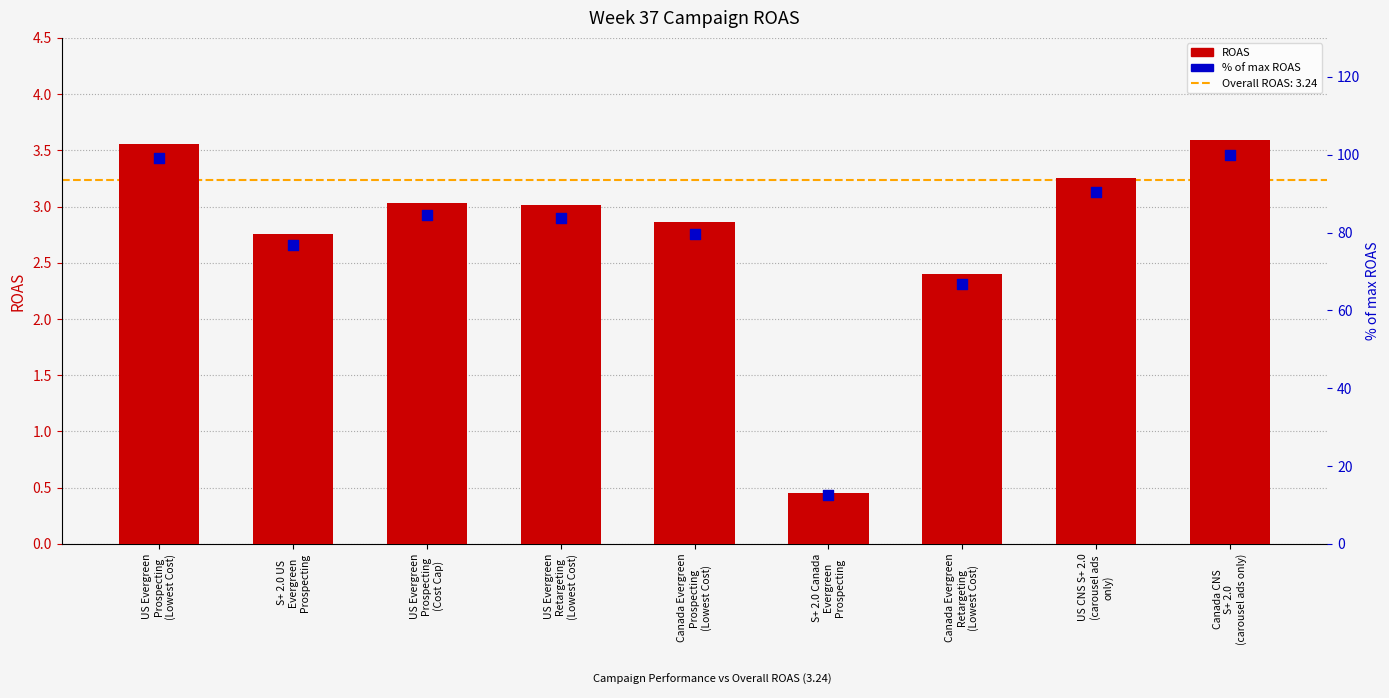

Is the value of % of max ROAS at US Evergreen
Prospecting
(Cost Cap) greater than the value of ROAS at US CNS S+ 2.0
(carousel ads
only)?

Yes